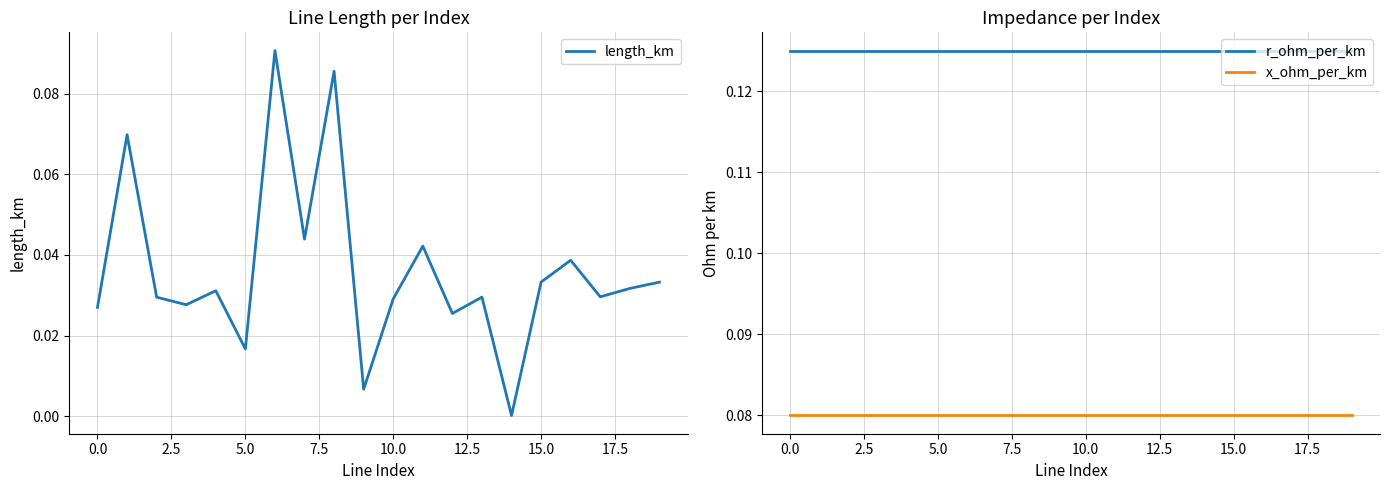

What is the sum of the r_ohm_per_km values at 0.0 and 12.5?

0.2